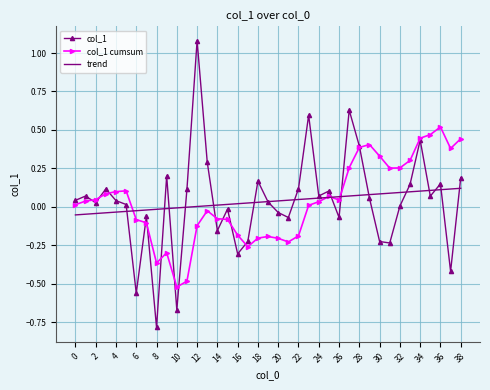

List the series in order of their peak value, lowest first.

trend, col_1 cumsum, col_1